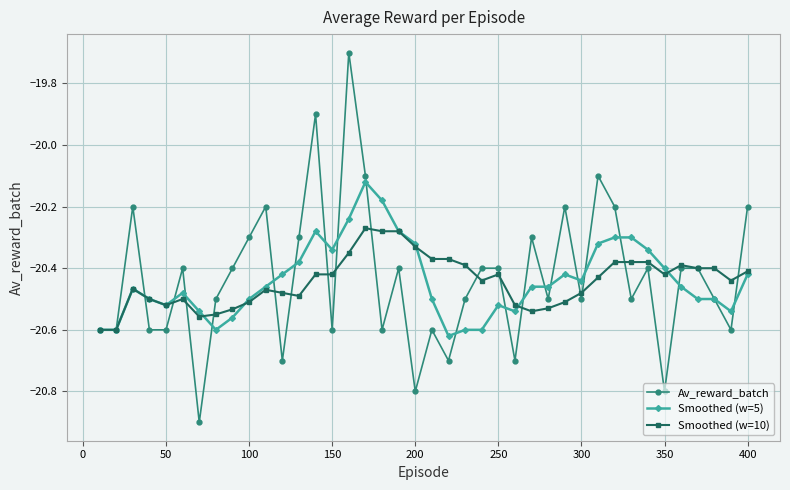

True or false: Smoothed (w=10) has more than 2 interior local peaks.

True